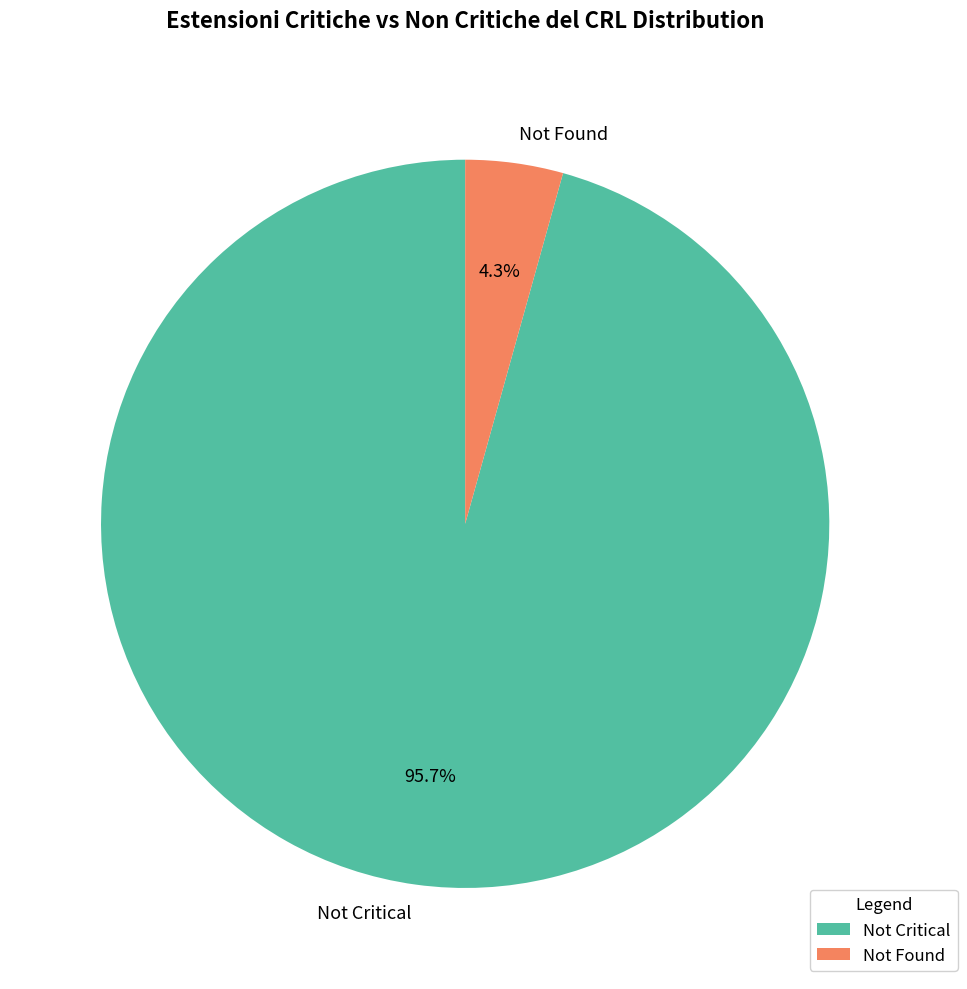

What is the largest slice in the pie chart?

Not Critical